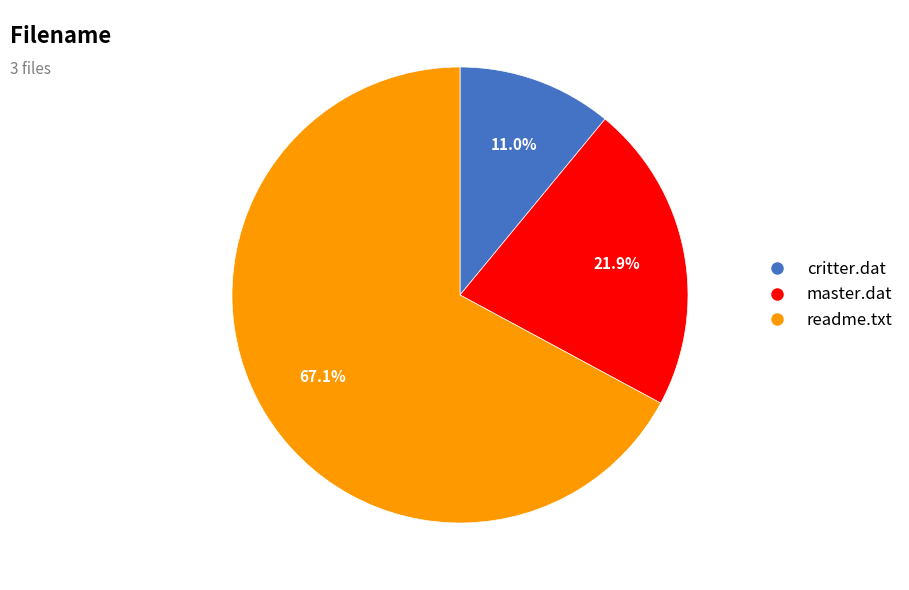

How many slices are in this pie chart?

3